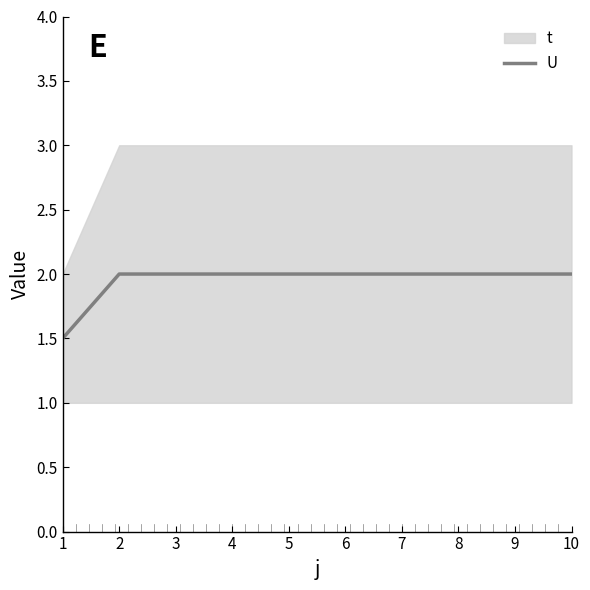

True or false: the data shows 3.2 at 7.

False